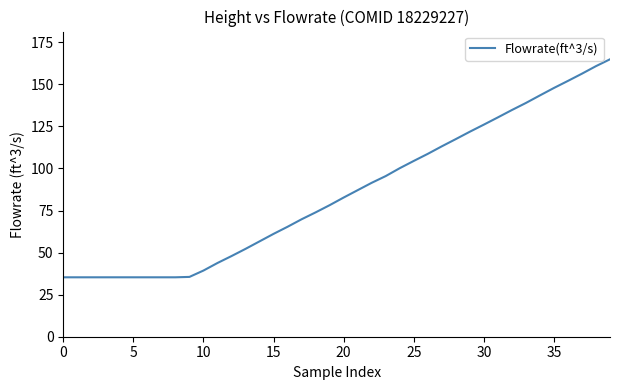

How many values exceed 82?

20